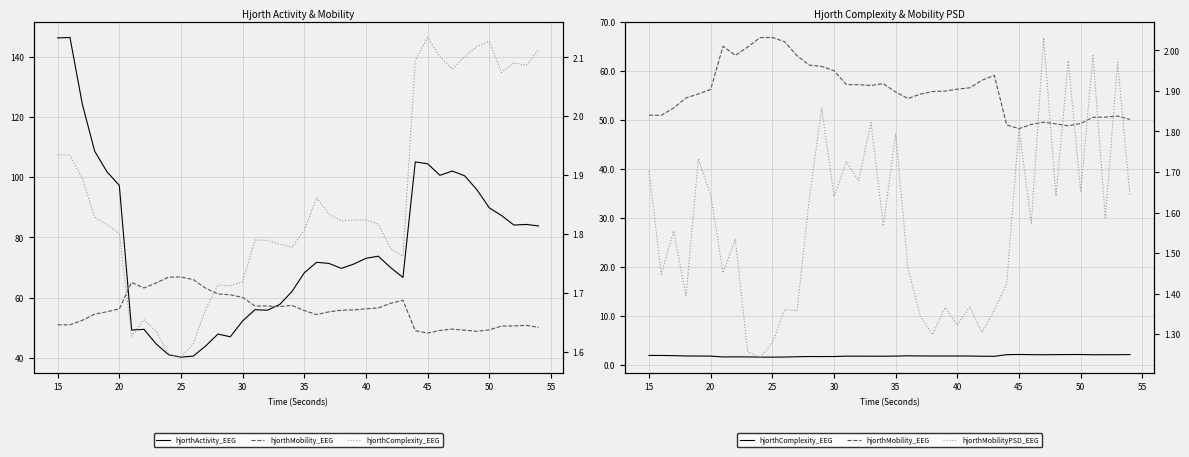

Reading left to right, list all the values displayed in this chart.

hjorthActivity_EEG: 146.2	146.4	124.3	108.7	101.8	97.3	49.2	49.5	44.6	41.0	40.2	40.6	43.9	47.9	47.0	52.3	56.0	55.8	57.7	62.0	68.3	71.7	71.4	69.7	71.1	73.1	73.8	70.0	66.7	105.1	104.5	100.6	102.0	100.5	95.8	89.8	87.2	84.1	84.3	83.8
hjorthMobility_EEG: 51.0	51.0	52.5	54.5	55.3	56.3	65.1	63.2	64.9	66.8	66.8	66.0	63.1	61.2	60.9	60.1	57.2	57.2	57.0	57.4	55.7	54.4	55.3	55.8	55.9	56.3	56.6	58.1	59.1	49.0	48.2	49.1	49.5	49.2	48.8	49.3	50.6	50.6	50.8	50.1
hjorthComplexity_EEG: 1.9	1.9	1.9	1.8	1.8	1.8	1.6	1.7	1.6	1.6	1.6	1.6	1.7	1.7	1.7	1.7	1.8	1.8	1.8	1.8	1.8	1.9	1.8	1.8	1.8	1.8	1.8	1.8	1.8	2.1	2.1	2.1	2.1	2.1	2.1	2.1	2.1	2.1	2.1	2.1
hjorthMobilityPSD_EEG: 1.7	1.4	1.6	1.4	1.7	1.6	1.5	1.5	1.3	1.2	1.3	1.4	1.4	1.6	1.9	1.6	1.7	1.7	1.8	1.6	1.8	1.5	1.3	1.3	1.4	1.3	1.4	1.3	1.4	1.4	1.8	1.6	2.0	1.6	2.0	1.7	2.0	1.6	2.0	1.6